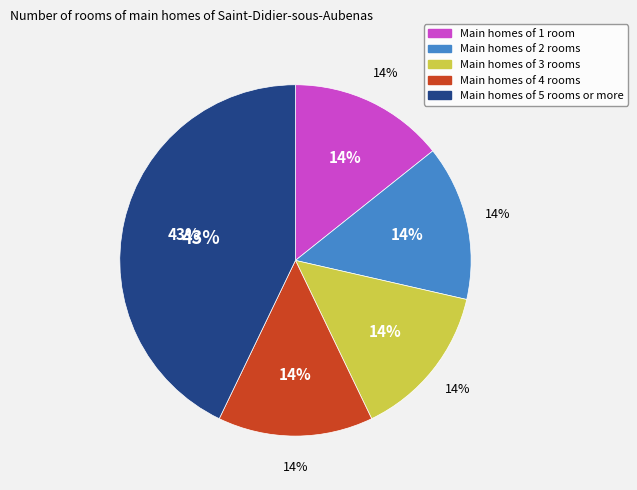

Approximately how many times larger is the value at 2 compared to 4?

1.0